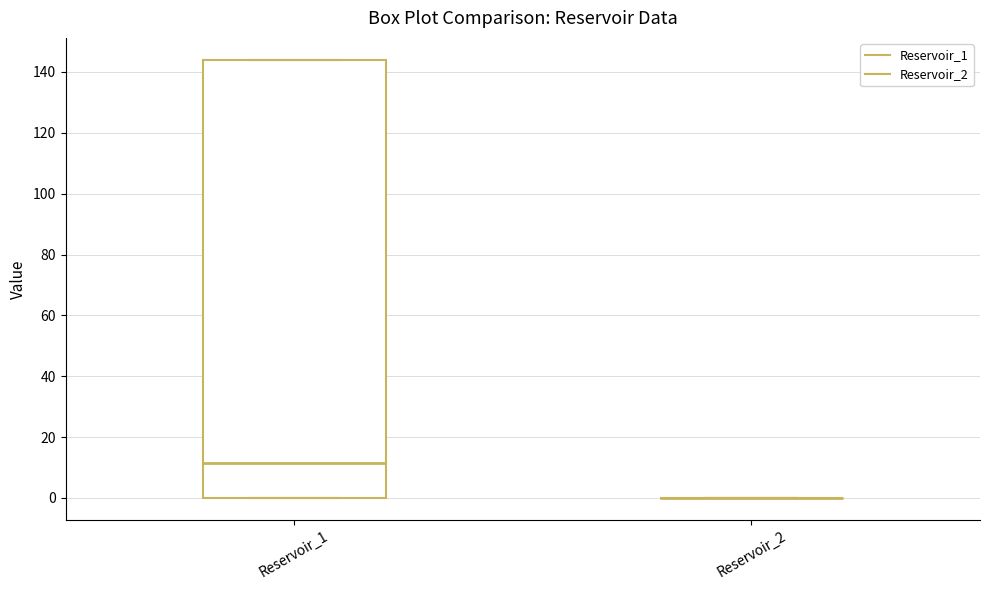

Comparing the boxes themselves (not the whiskers), which one is the tallest?

Reservoir_1